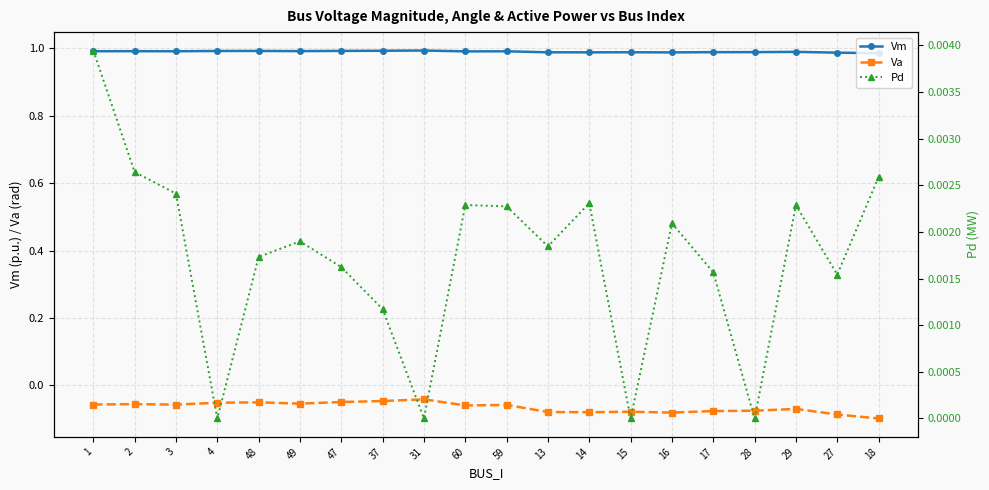

Count the number of categories in the chart.

20